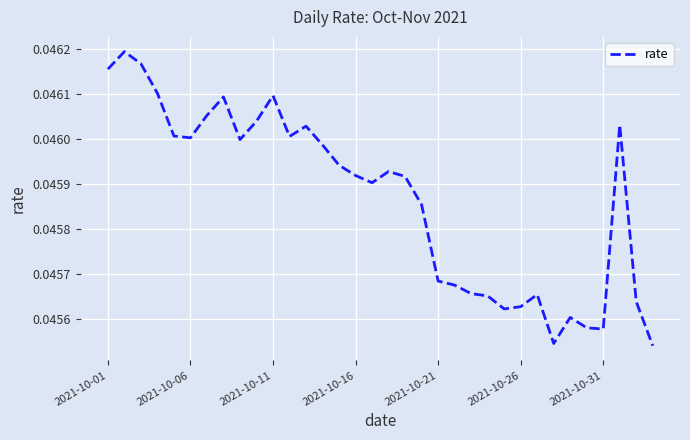

Does the chart have visible grid lines?

Yes